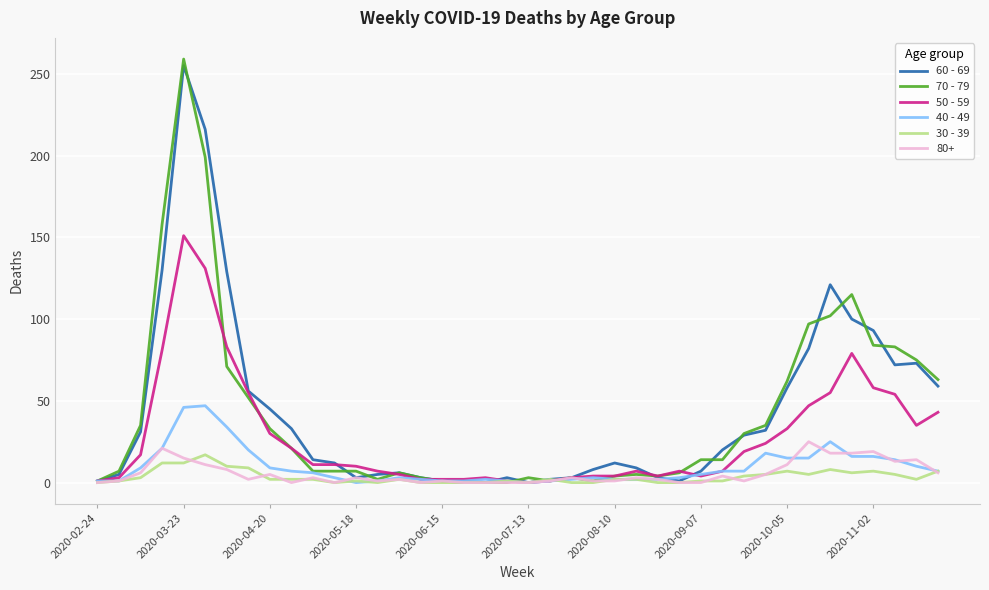

Which series ends up on top after the final intersection of 40 - 49 and 60 - 69?

60 - 69